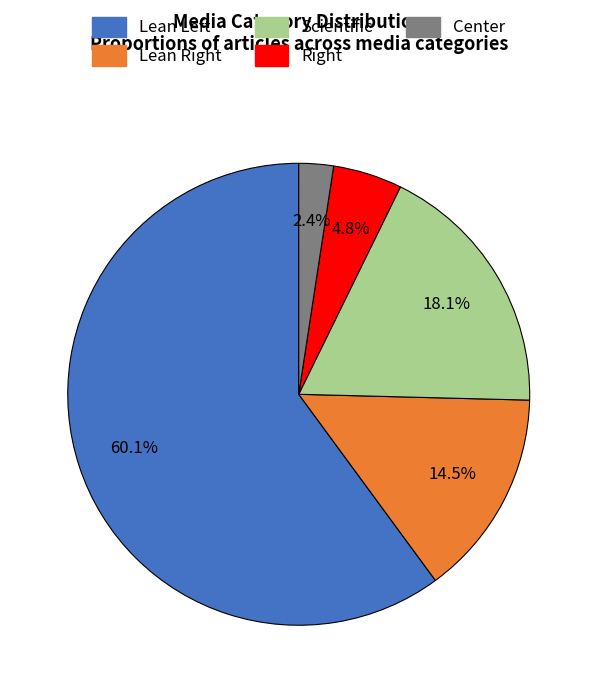

To the nearest percent, what portion does Scientific represent?

18%